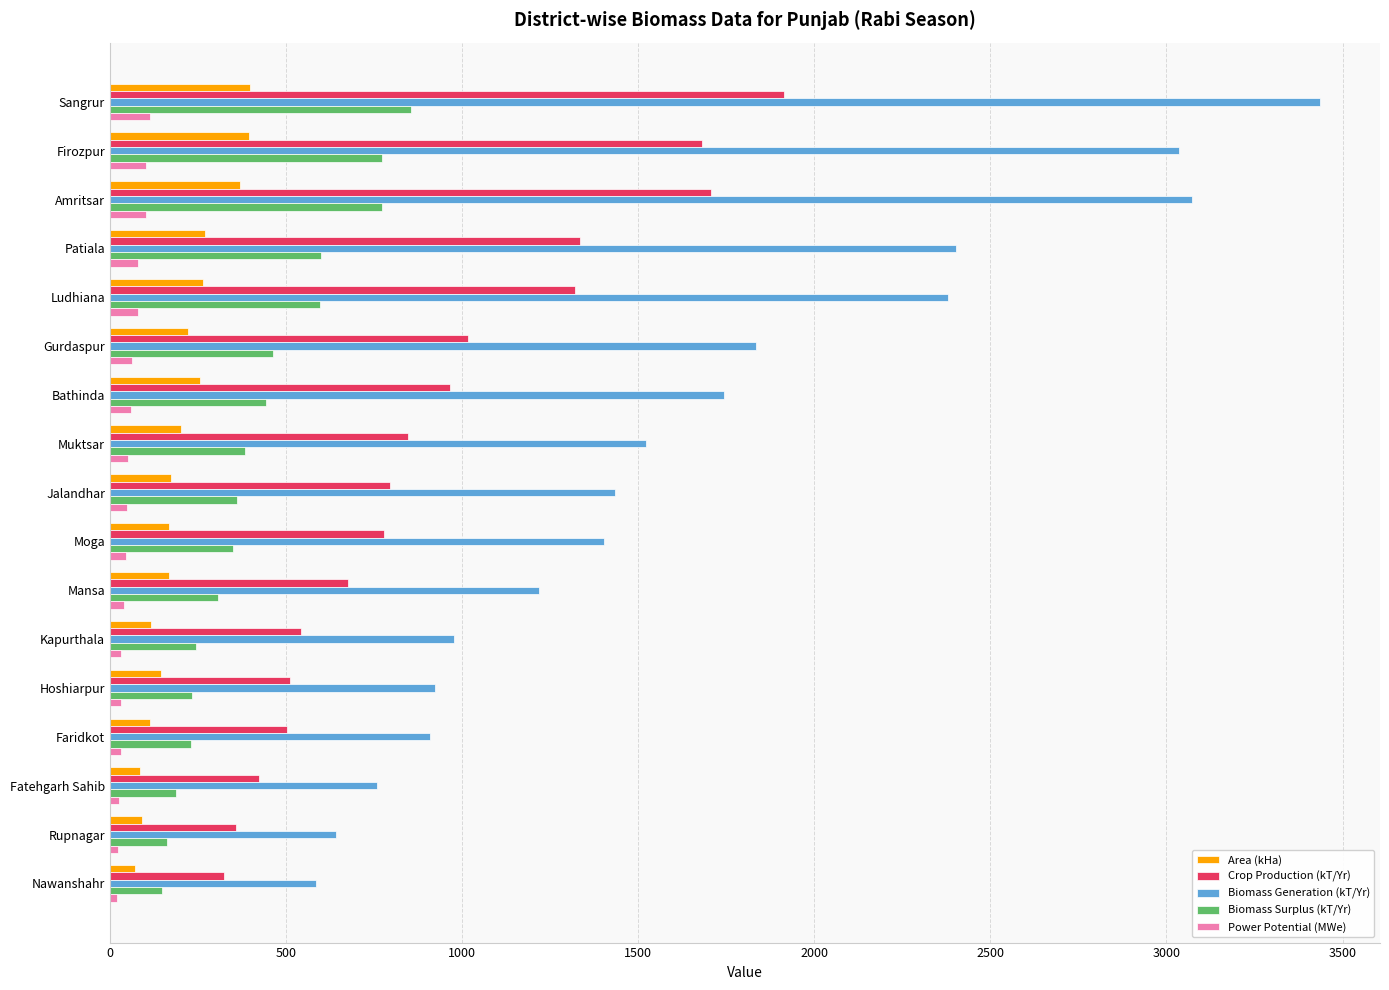

What is the greatest value displayed?

3434.6